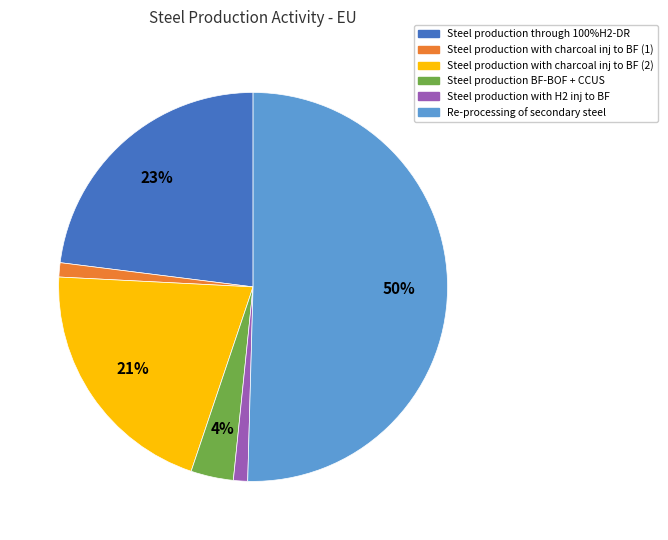

Is the sum of Steel production with charcoal inj to BF (1) and Steel production with H2 inj to BF greater than half?

No